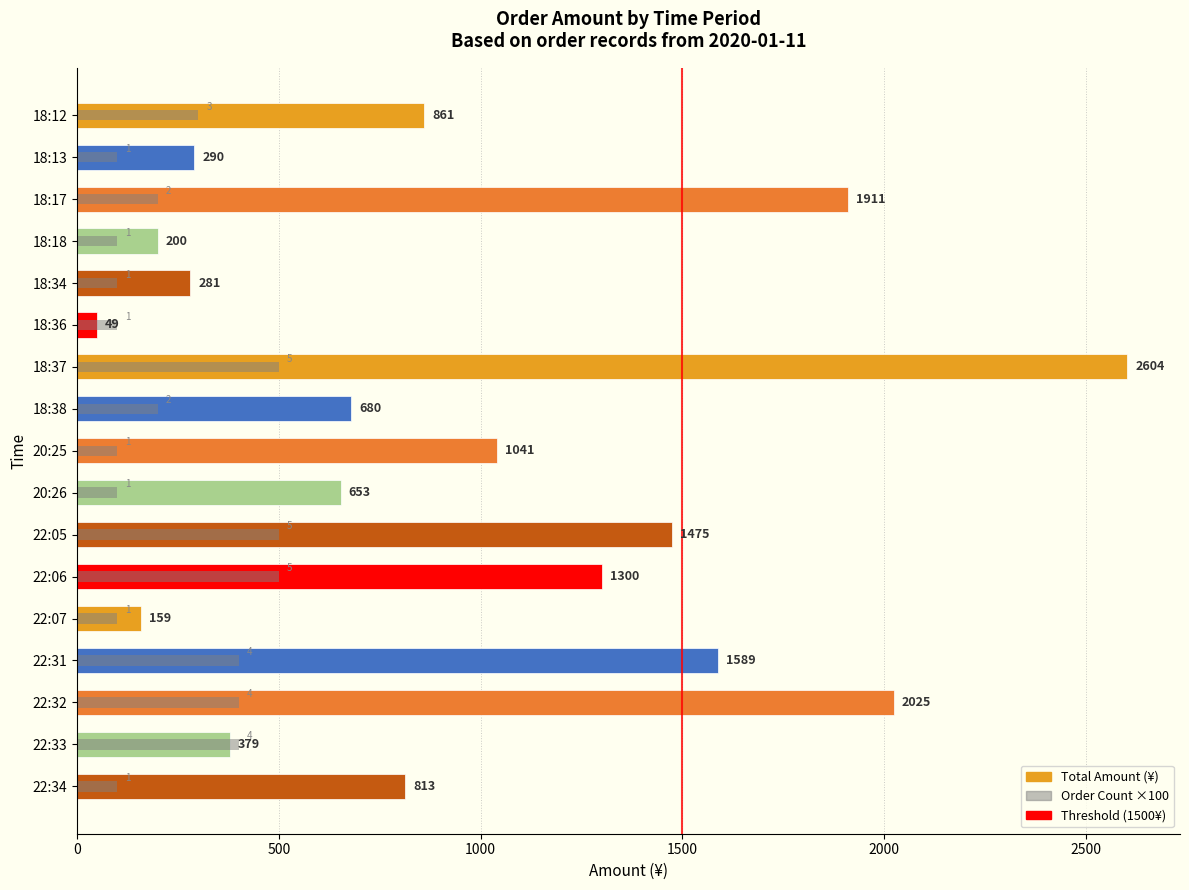

What is the approximate value of Total Amount (¥) at 22:34?

813.0